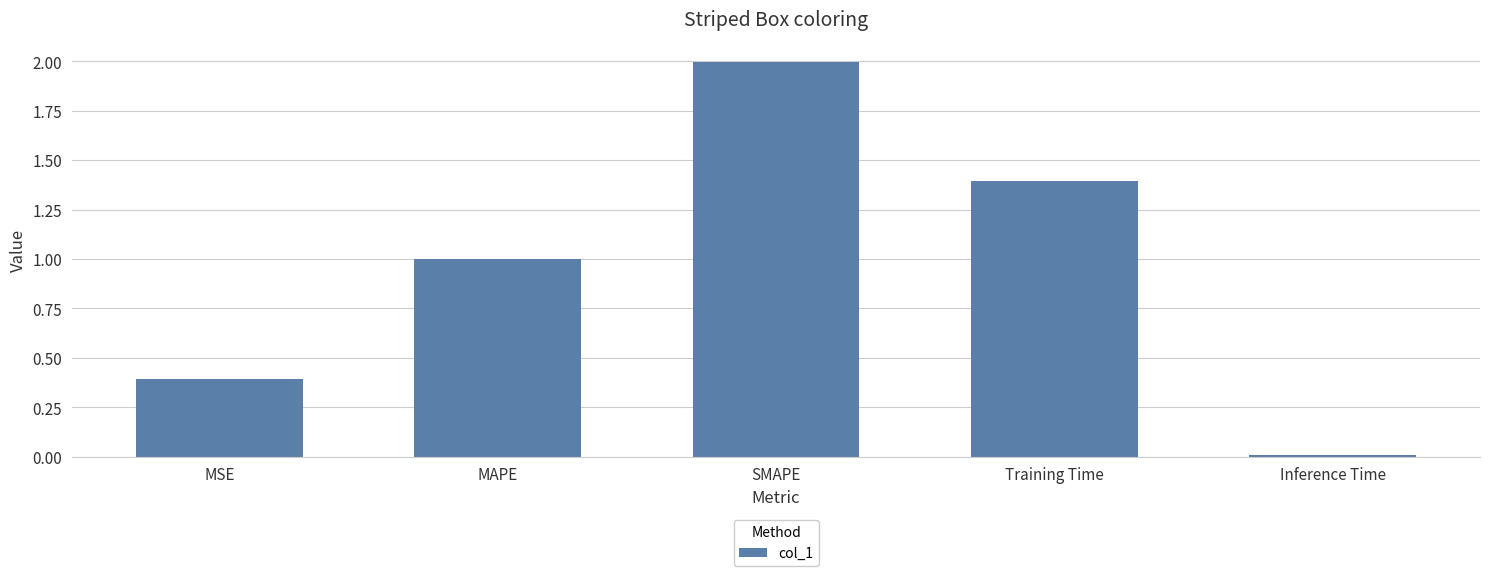

What is the label of the 1st bar from the left?

MSE